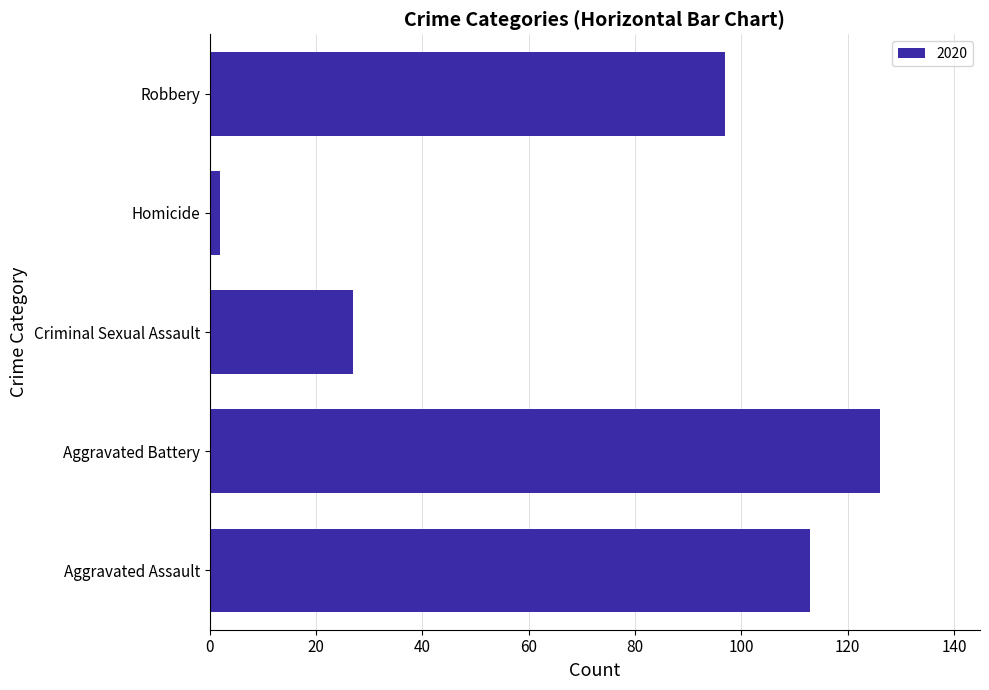

Where is the data nearest to the value 64?

Robbery